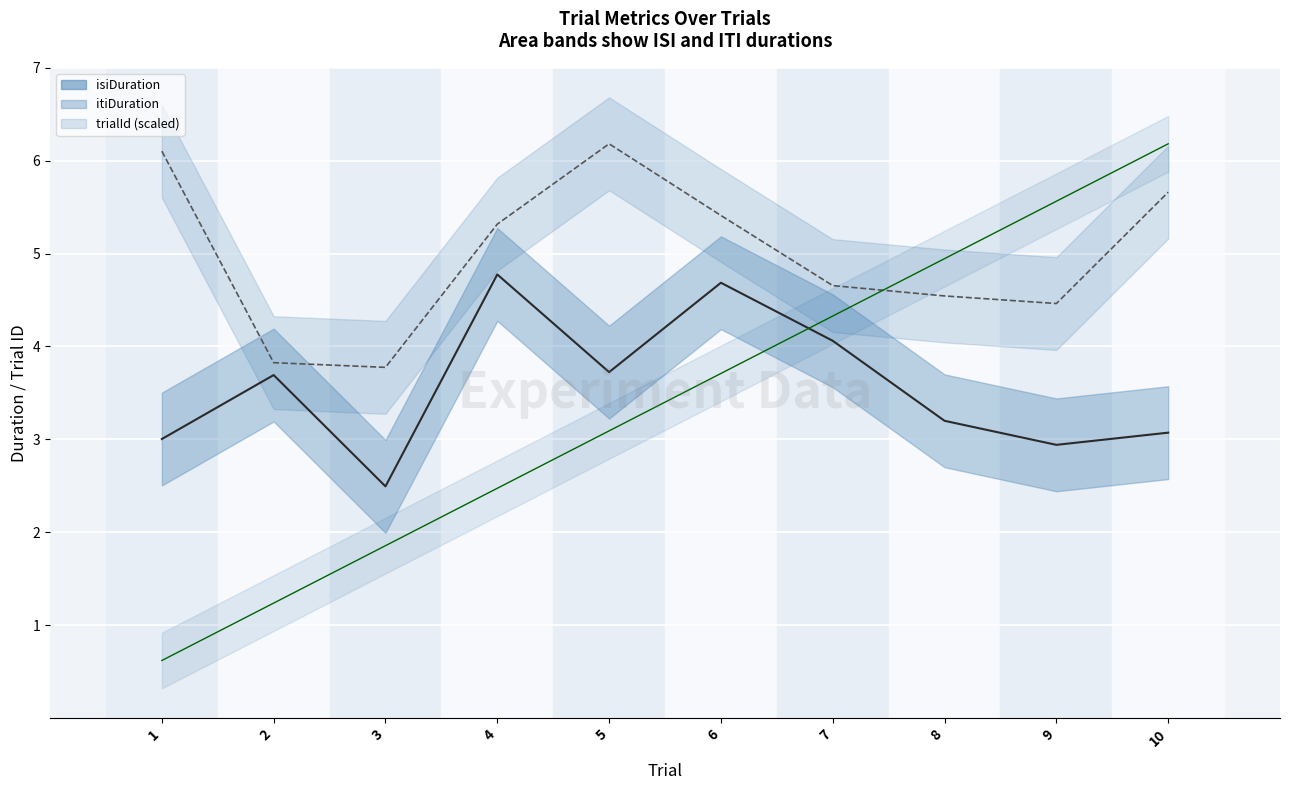

Reading right to left, list all the values displayed in this chart.

trialId: 6.2	5.6	4.9	4.3	3.7	3.1	2.5	1.9	1.2	0.6
isiDuration: 3.1	2.9	3.2	4.1	4.7	3.7	4.8	2.5	3.7	3.0
itiDuration: 5.7	4.5	4.5	4.7	5.4	6.2	5.3	3.8	3.8	6.1